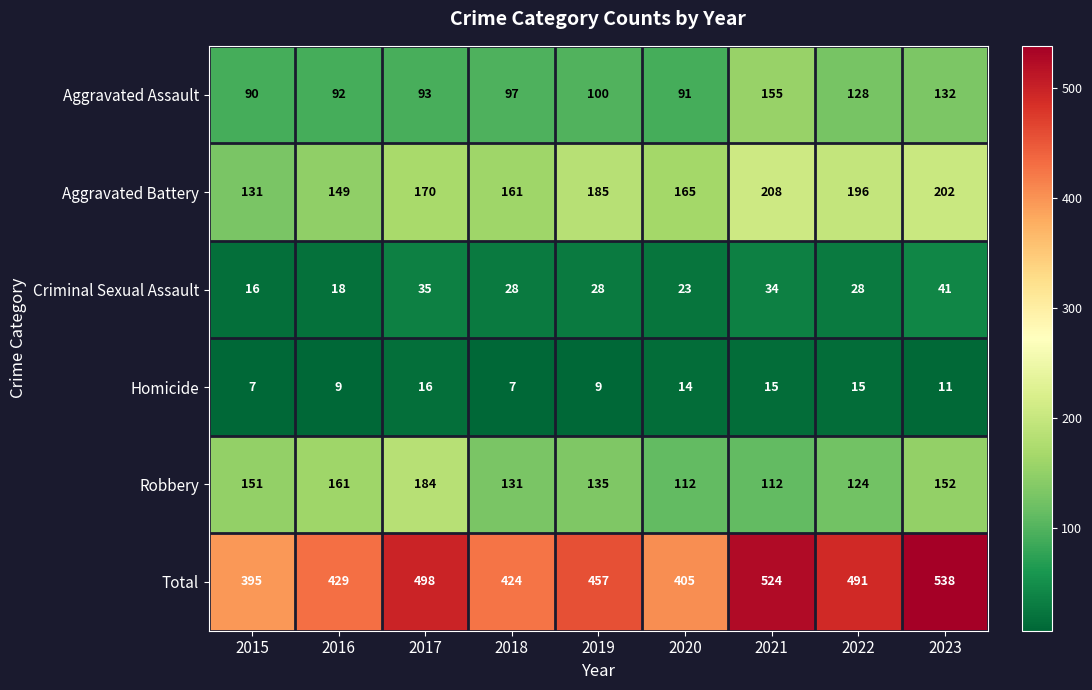

What is the difference between the maximum and minimum values in the Robbery series?

72